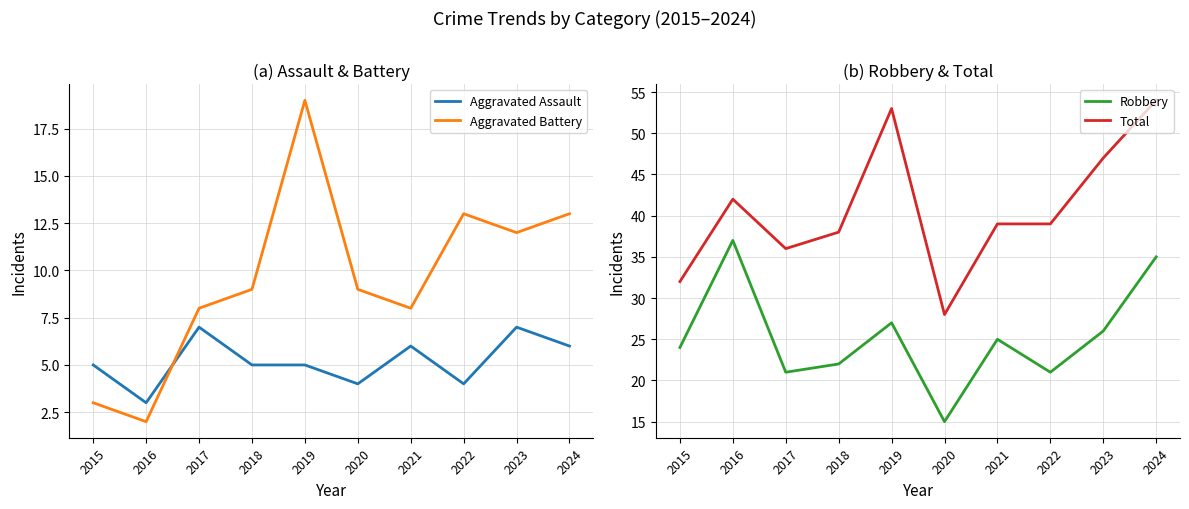

Where is the first local minimum for Robbery?

2017